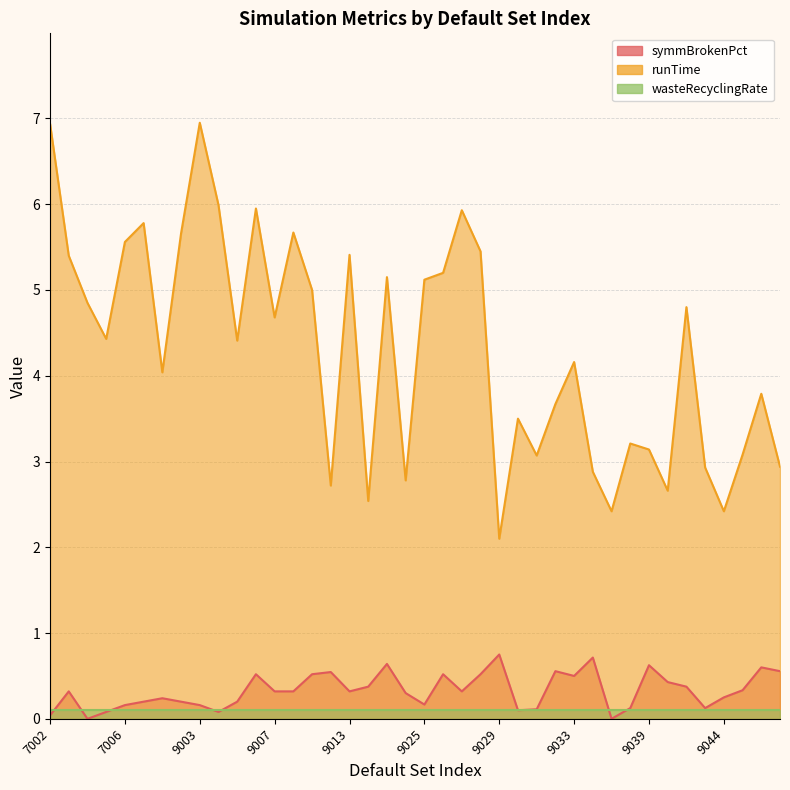

What is the difference between the runTime values at 9017 and 9011?

0.1